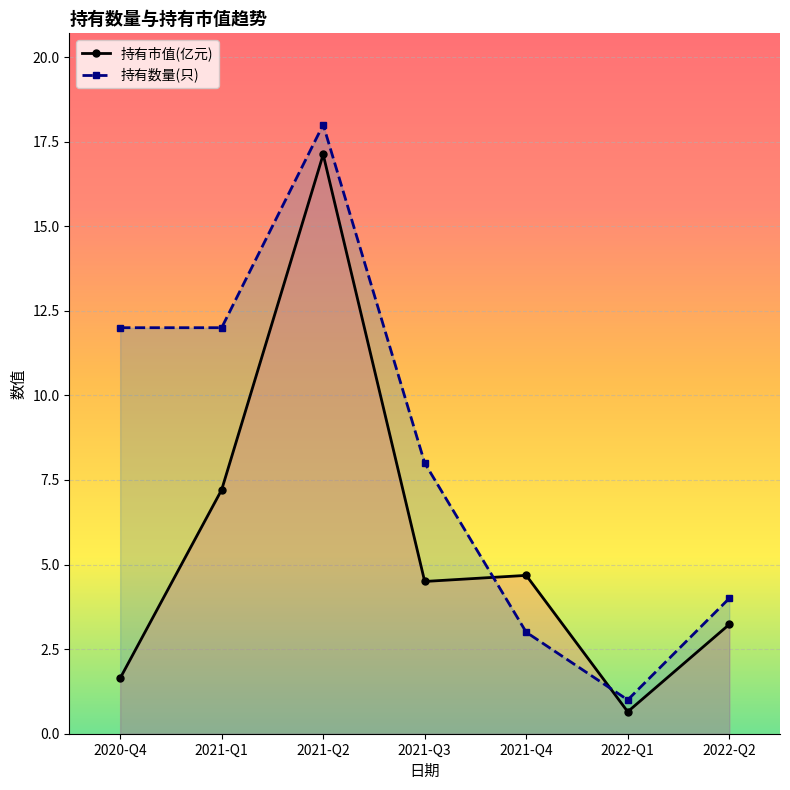

What are all the series names shown in the legend?

持有市值(亿元), 持有数量(只)